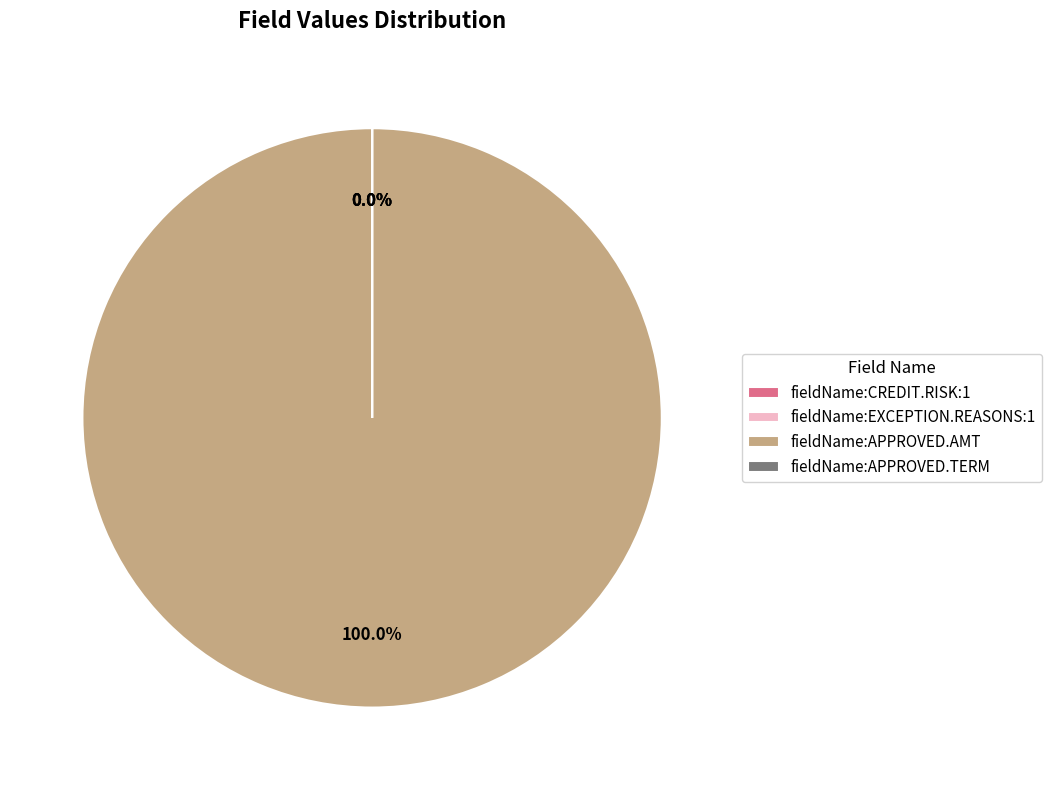

Is the sum of fieldName:CREDIT.RISK:1 and fieldName:APPROVED.TERM greater than half?

No